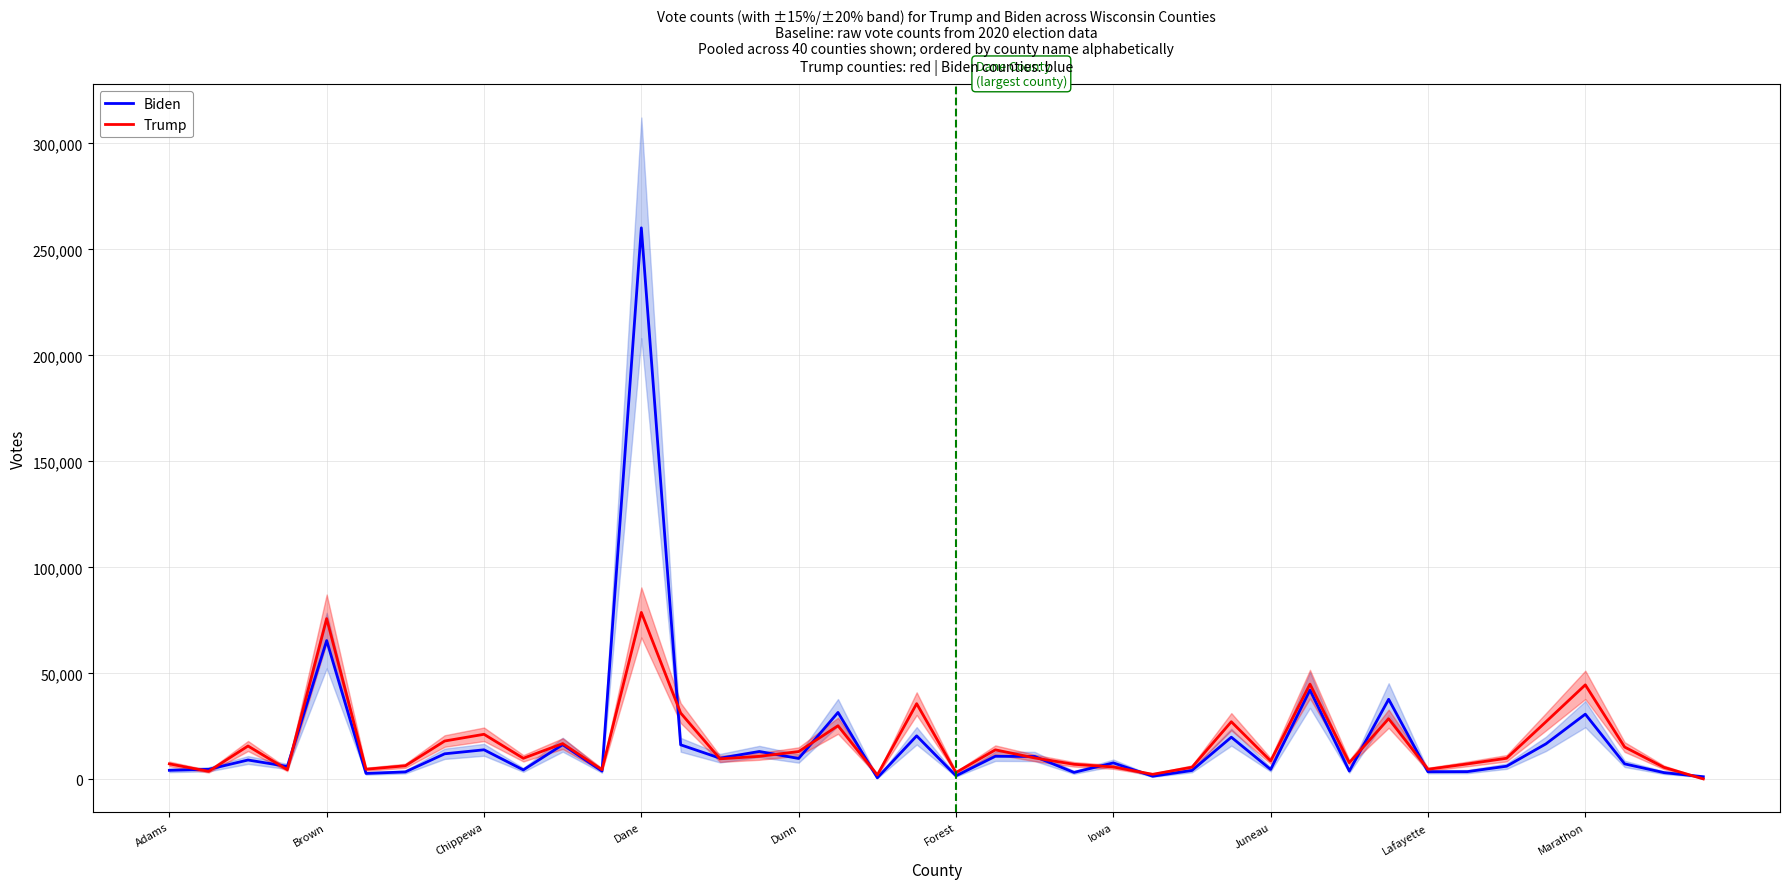

At how many categories does at least one series exceed 30596?

8